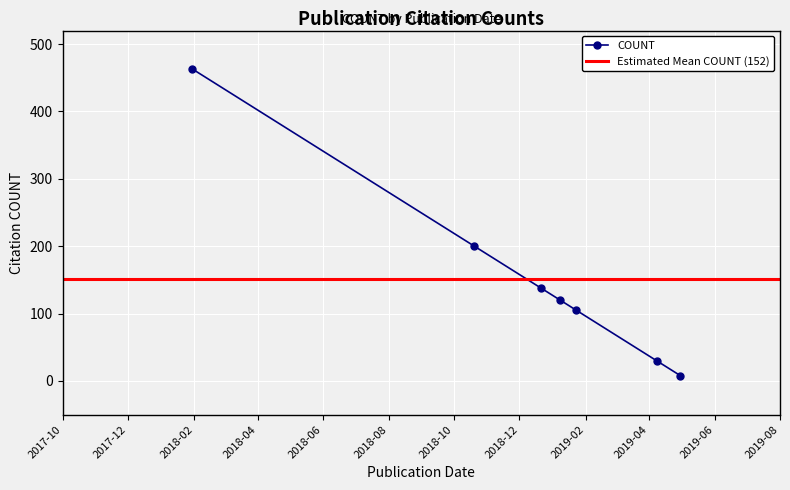

What is the approximate value at 2018-01-30, to the nearest 10?

460